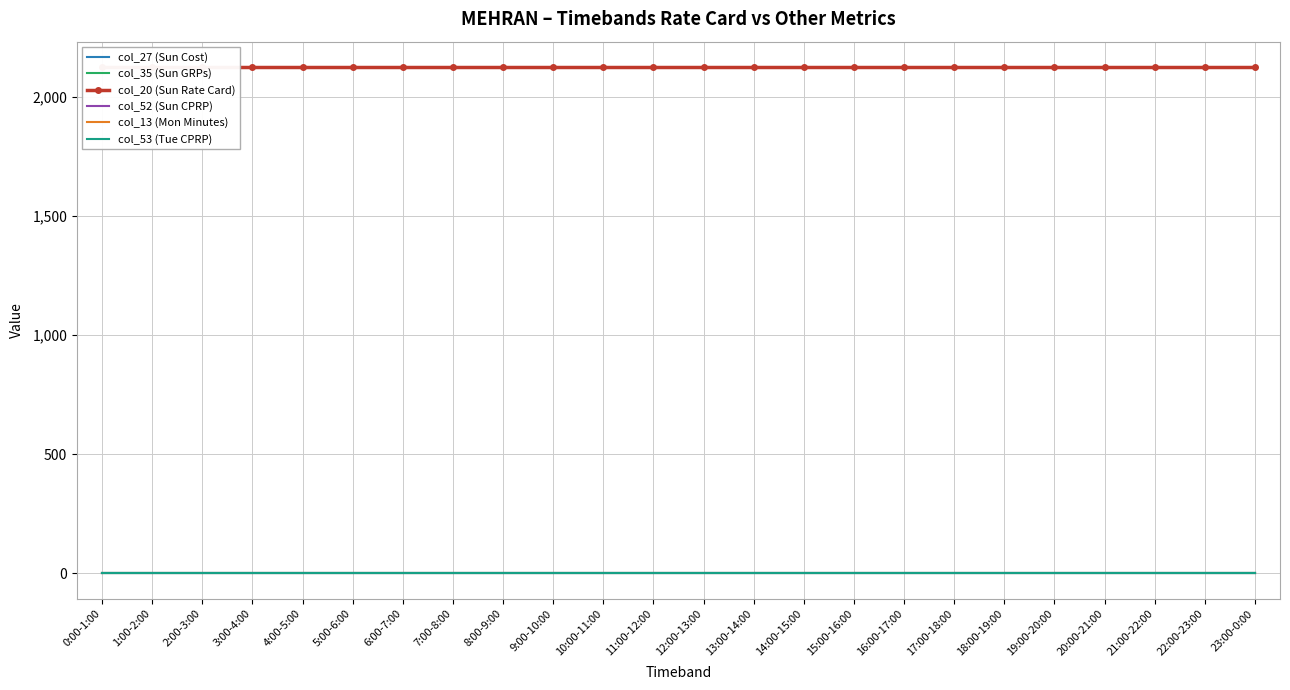

Reading left to right, extract all data points from this chart.

col_27 (Sun Cost): 0:00-1:00=0	1:00-2:00=0	2:00-3:00=0	3:00-4:00=0	4:00-5:00=0	5:00-6:00=0	6:00-7:00=0	7:00-8:00=0	8:00-9:00=0	9:00-10:00=0	10:00-11:00=0	11:00-12:00=0	12:00-13:00=0	13:00-14:00=0	14:00-15:00=0	15:00-16:00=0	16:00-17:00=0	17:00-18:00=0	18:00-19:00=0	19:00-20:00=0	20:00-21:00=0	21:00-22:00=0	22:00-23:00=0	23:00-0:00=0
col_35 (Sun GRPs): 0:00-1:00=0	1:00-2:00=0	2:00-3:00=0	3:00-4:00=0	4:00-5:00=0	5:00-6:00=0	6:00-7:00=0	7:00-8:00=0	8:00-9:00=0	9:00-10:00=0	10:00-11:00=0	11:00-12:00=0	12:00-13:00=0	13:00-14:00=0	14:00-15:00=0	15:00-16:00=0	16:00-17:00=0	17:00-18:00=0	18:00-19:00=0	19:00-20:00=0	20:00-21:00=0	21:00-22:00=0	22:00-23:00=0	23:00-0:00=0
col_20 (Sun Rate Card): 0:00-1:00=2125	1:00-2:00=2125	2:00-3:00=2125	3:00-4:00=2125	4:00-5:00=2125	5:00-6:00=2125	6:00-7:00=2125	7:00-8:00=2125	8:00-9:00=2125	9:00-10:00=2125	10:00-11:00=2125	11:00-12:00=2125	12:00-13:00=2125	13:00-14:00=2125	14:00-15:00=2125	15:00-16:00=2125	16:00-17:00=2125	17:00-18:00=2125	18:00-19:00=2125	19:00-20:00=2125	20:00-21:00=2125	21:00-22:00=2125	22:00-23:00=2125	23:00-0:00=2125
col_52 (Sun CPRP): 0:00-1:00=0	1:00-2:00=0	2:00-3:00=0	3:00-4:00=0	4:00-5:00=0	5:00-6:00=0	6:00-7:00=0	7:00-8:00=0	8:00-9:00=0	9:00-10:00=0	10:00-11:00=0	11:00-12:00=0	12:00-13:00=0	13:00-14:00=0	14:00-15:00=0	15:00-16:00=0	16:00-17:00=0	17:00-18:00=0	18:00-19:00=0	19:00-20:00=0	20:00-21:00=0	21:00-22:00=0	22:00-23:00=0	23:00-0:00=0
col_13 (Mon Minutes): 0:00-1:00=0	1:00-2:00=0	2:00-3:00=0	3:00-4:00=0	4:00-5:00=0	5:00-6:00=0	6:00-7:00=0	7:00-8:00=0	8:00-9:00=0	9:00-10:00=0	10:00-11:00=0	11:00-12:00=0	12:00-13:00=0	13:00-14:00=0	14:00-15:00=0	15:00-16:00=0	16:00-17:00=0	17:00-18:00=0	18:00-19:00=0	19:00-20:00=0	20:00-21:00=0	21:00-22:00=0	22:00-23:00=0	23:00-0:00=0
col_53 (Tue CPRP): 0:00-1:00=0	1:00-2:00=0	2:00-3:00=0	3:00-4:00=0	4:00-5:00=0	5:00-6:00=0	6:00-7:00=0	7:00-8:00=0	8:00-9:00=0	9:00-10:00=0	10:00-11:00=0	11:00-12:00=0	12:00-13:00=0	13:00-14:00=0	14:00-15:00=0	15:00-16:00=0	16:00-17:00=0	17:00-18:00=0	18:00-19:00=0	19:00-20:00=0	20:00-21:00=0	21:00-22:00=0	22:00-23:00=0	23:00-0:00=0